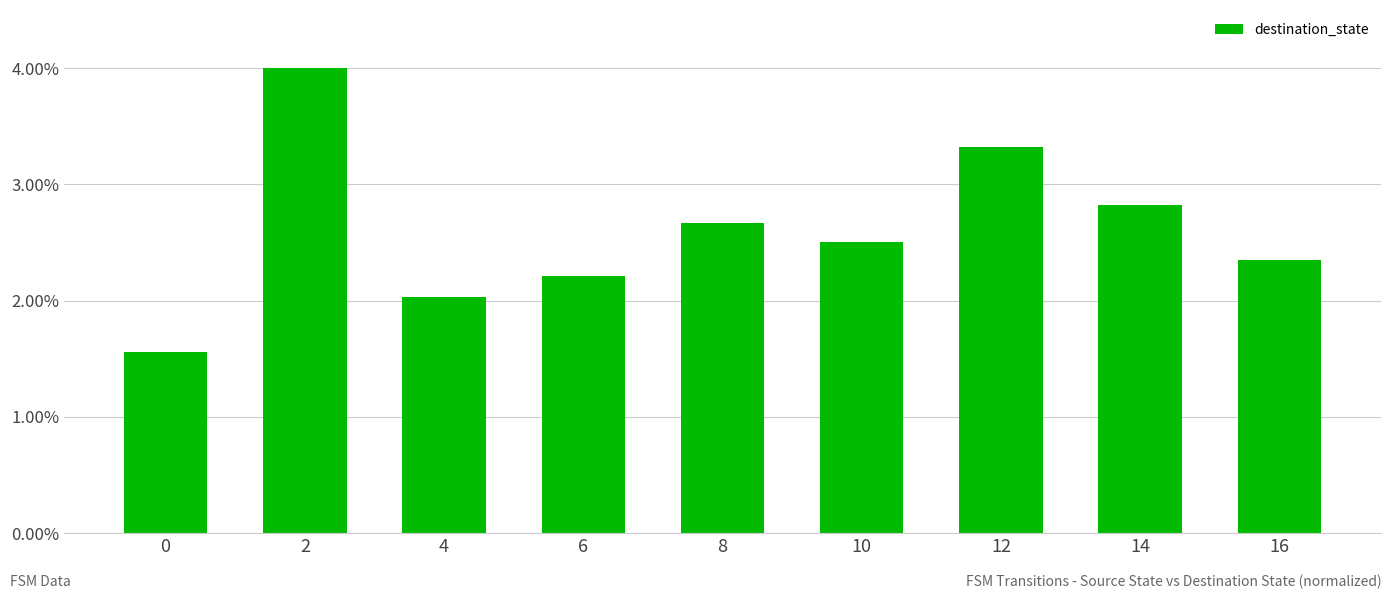

Are the bars horizontal?

No